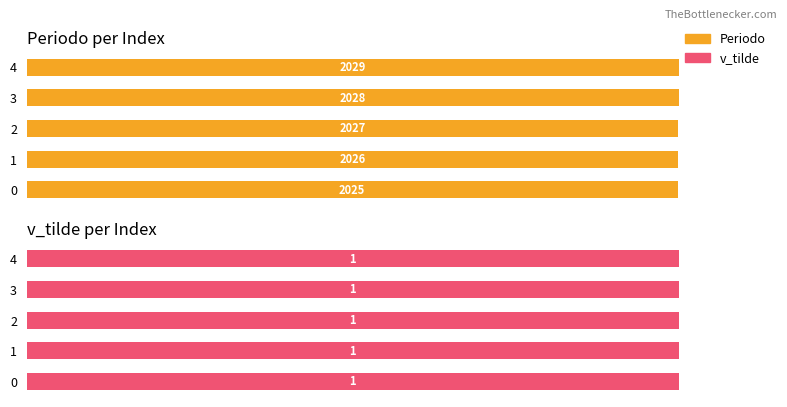

Where does the Periodo series first go above 2027?

3